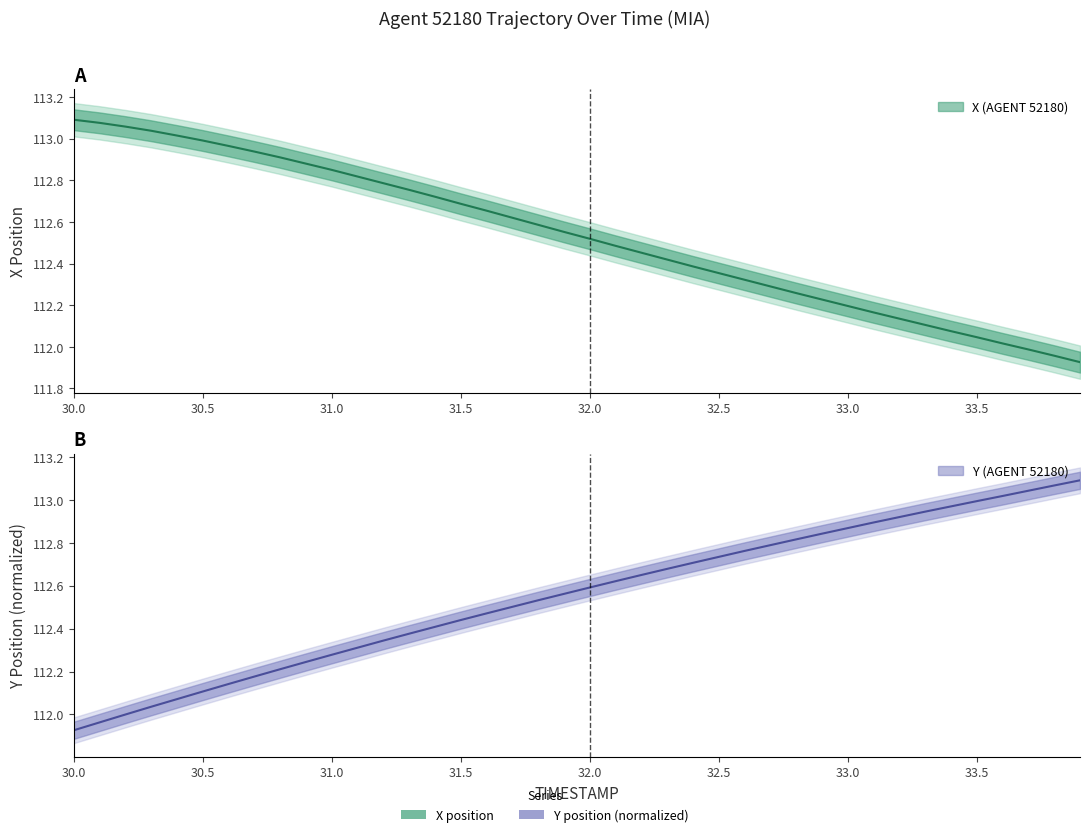

True or false: X and Y intersect in this chart.

True